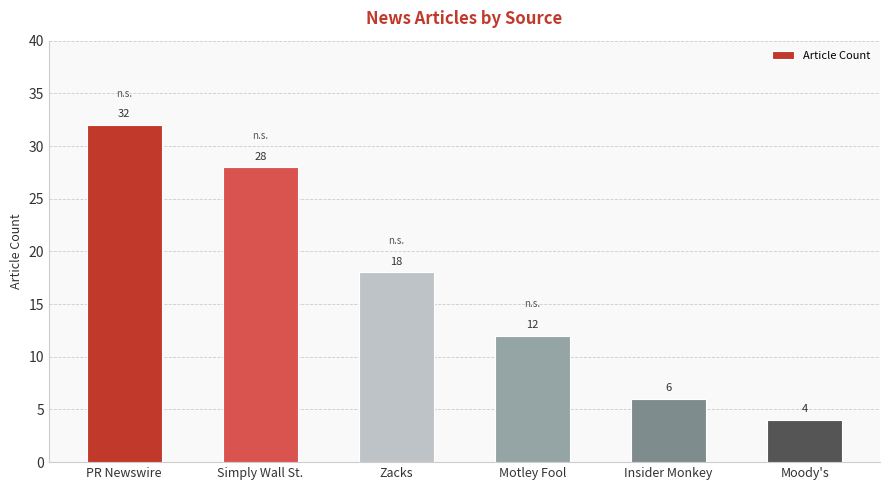

Reading left to right, list all the values displayed in this chart.

PR Newswire=32	Simply Wall St.=28	Zacks=18	Motley Fool=12	Insider Monkey=6	Moody's=4